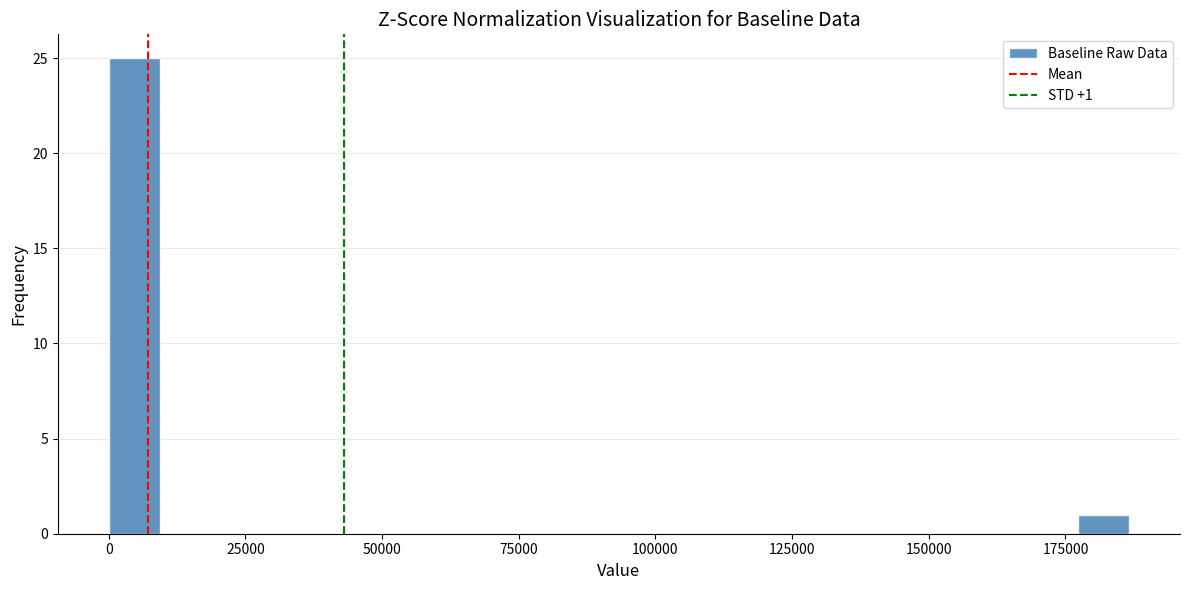

Around what value on the x-axis is the tallest bar? Give the approximate position of its centre, as read against the axis.

5000